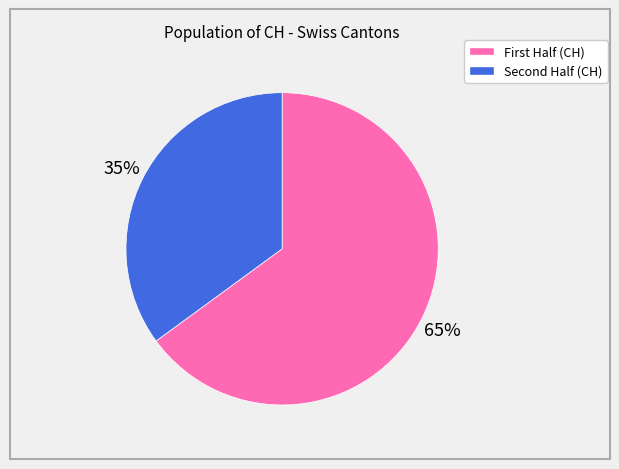

To the nearest percent, what is the average slice percentage?

50%